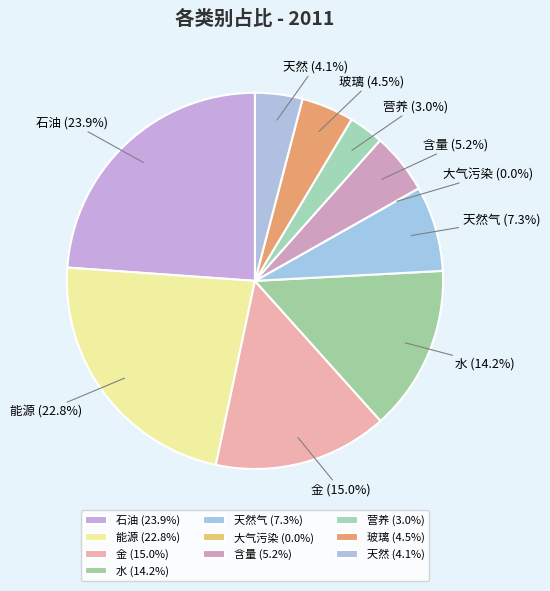

True or false: 天然气 accounts for 18% of the total.

False